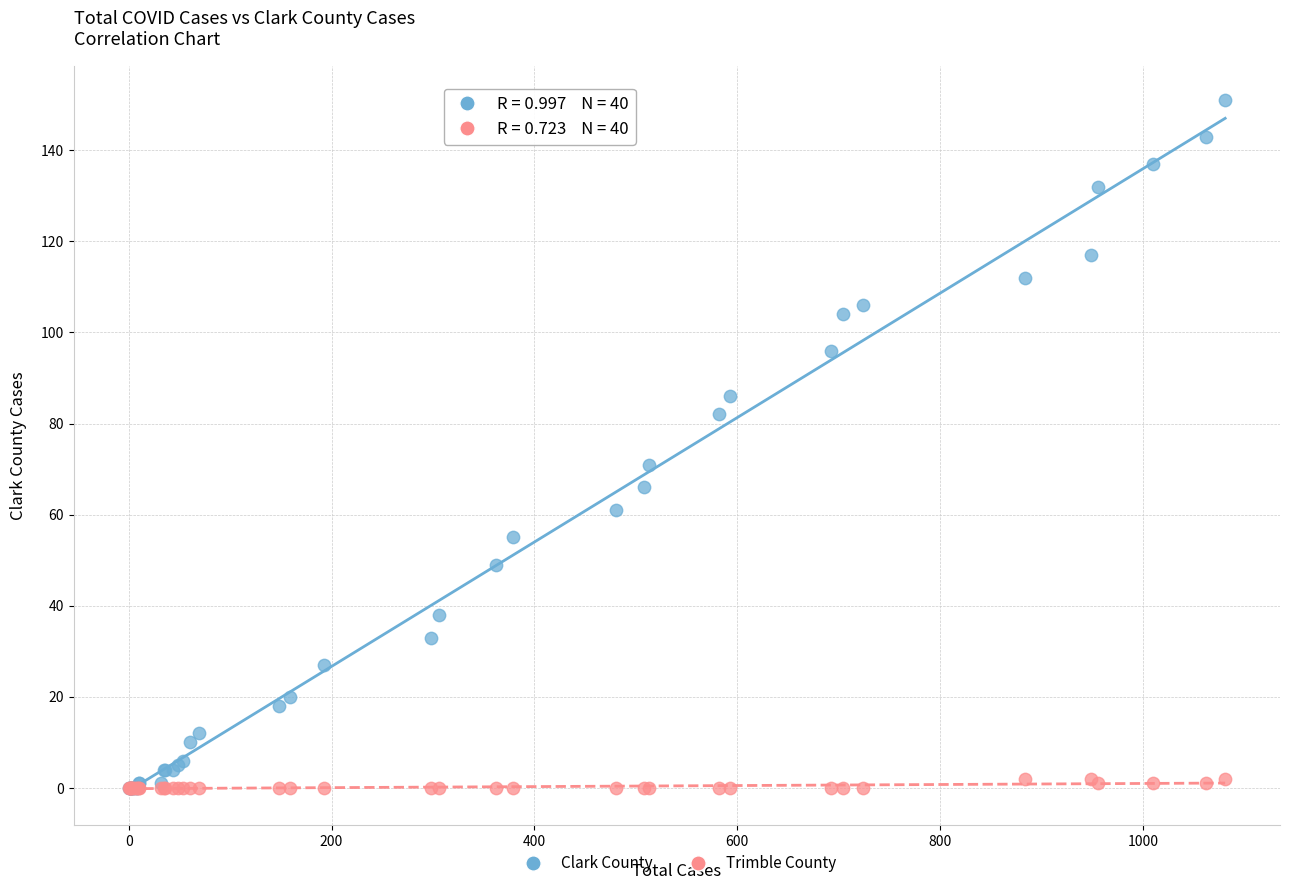

Across all series, what Y value is closest to 75?

71